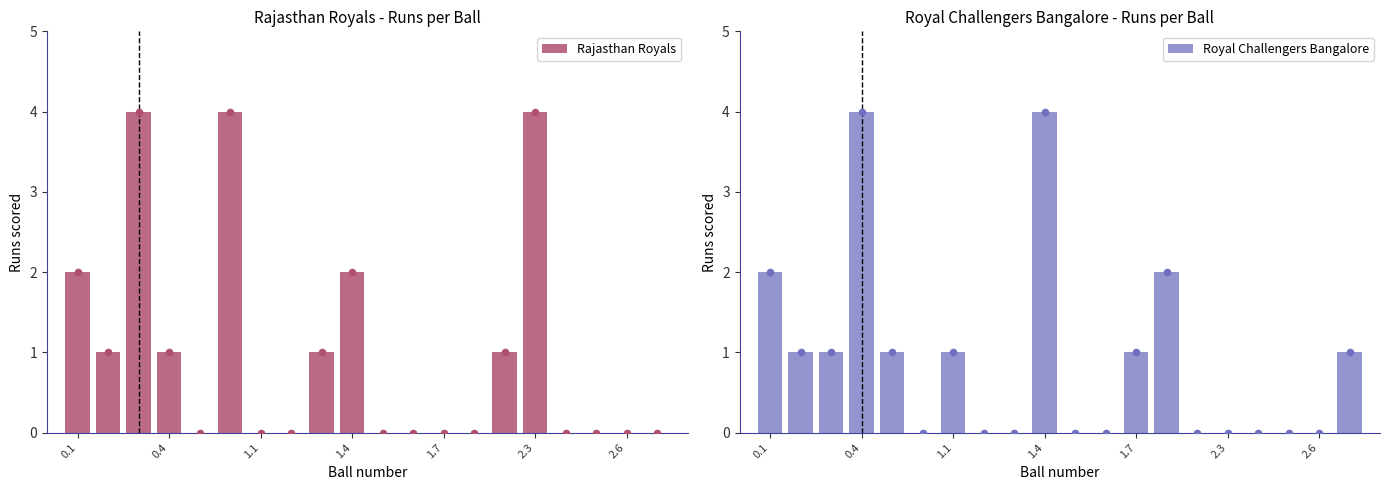

What is the sum of the Rajasthan Royals values at 1.7 and 2.3?

4